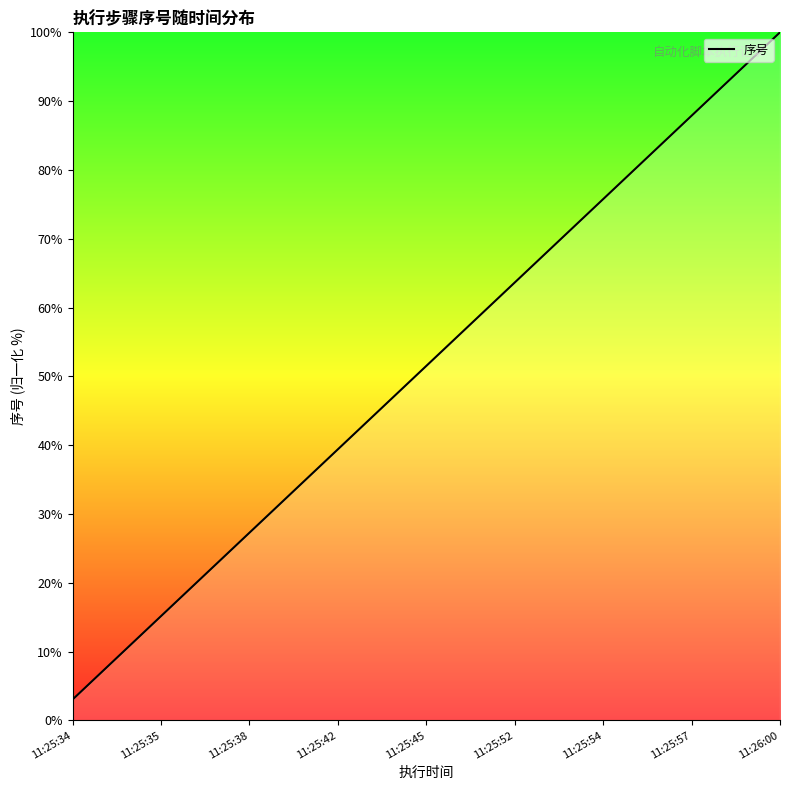

What is the difference between the maximum and minimum values?

97.0